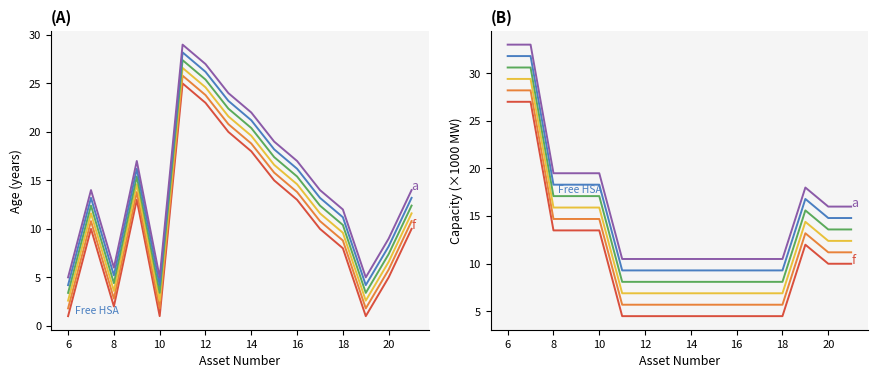

What is the difference between the maximum and minimum values in the curve 2 series?

22.5